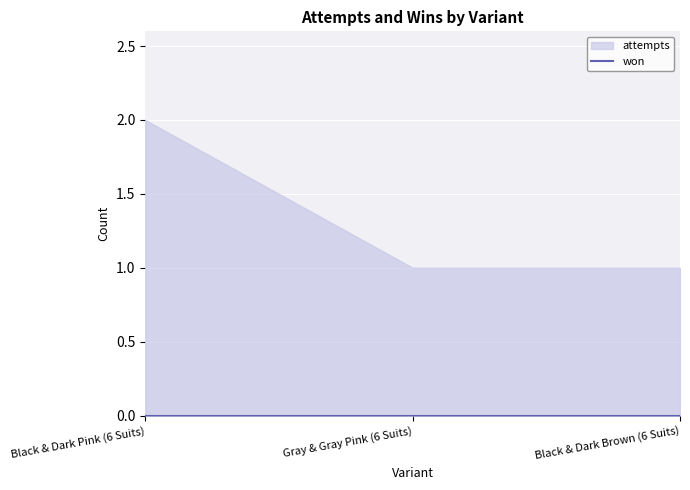

Where is attempts nearest to the value 1?

Gray & Gray Pink (6 Suits)